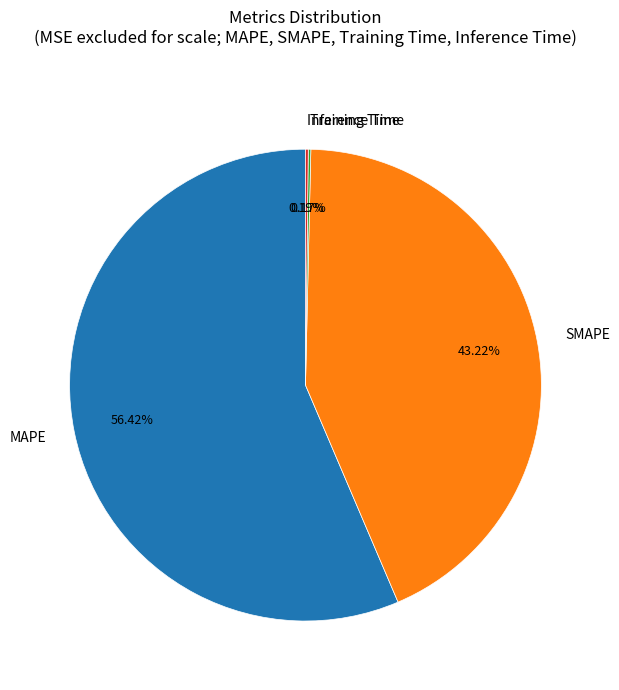

Which category accounts for the majority?

MAPE